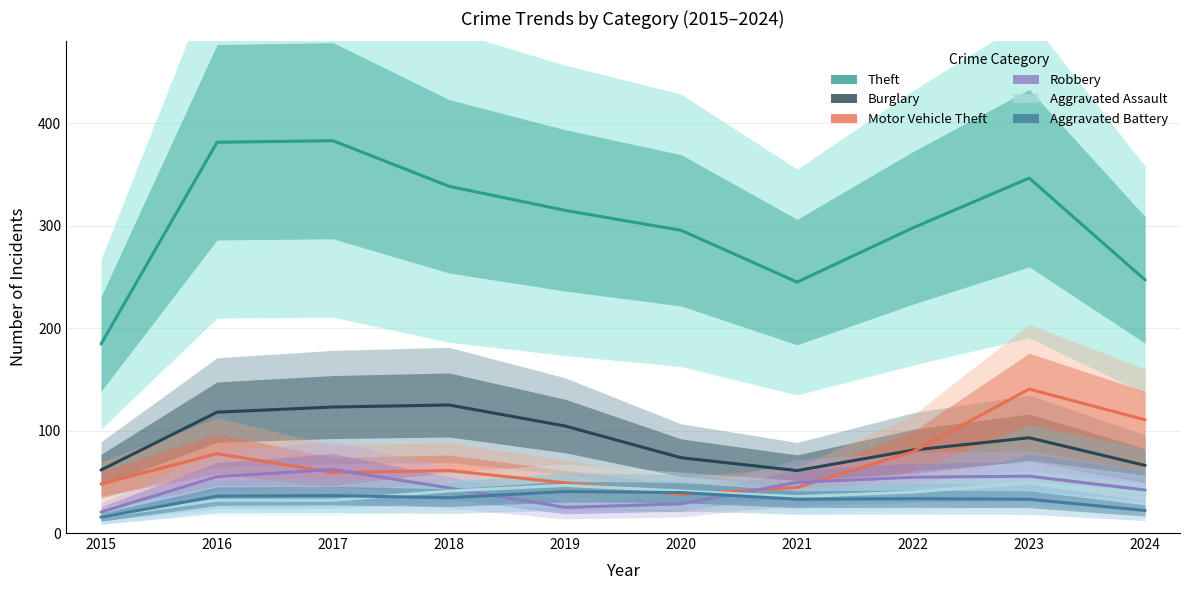

The value of Aggravated Assault at 2017 is 32.0. True or false?

True